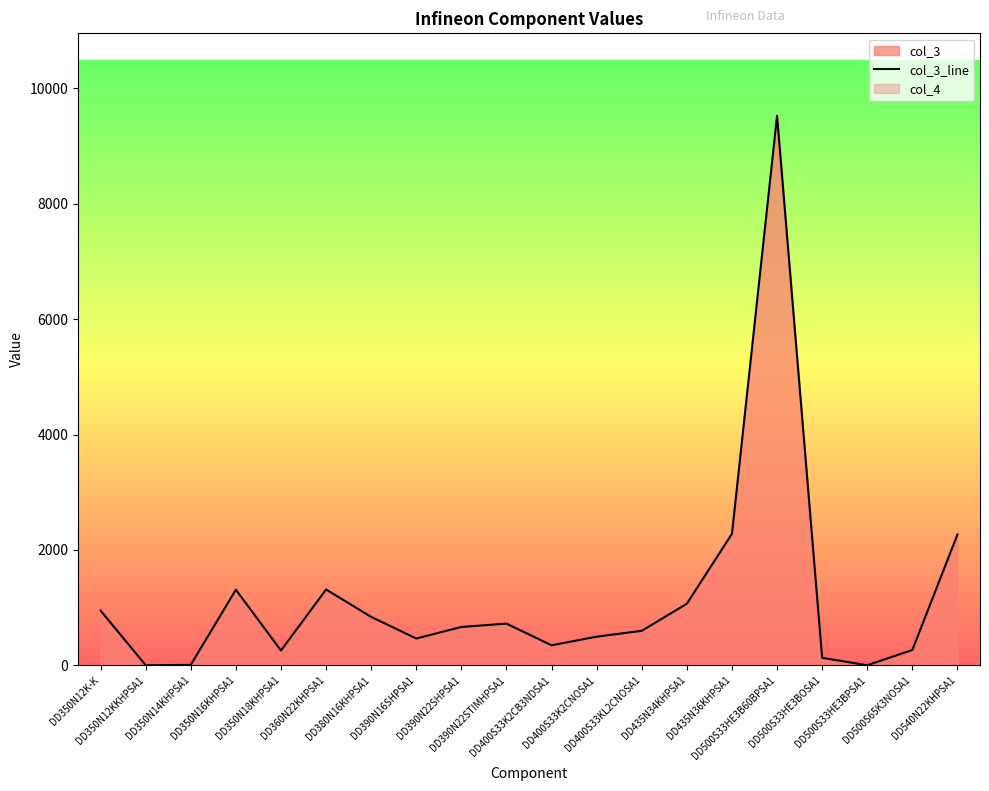

List the labels in order of value, smallest first.

DD350N12KKHPSA1, DD500S33HE3BPSA1, DD350N14KHPSA1, DD500S33HE3BOSA1, DD350N18KHPSA1, DD500S65K3NOSA1, DD400S33K2CB3NDSA1, DD390N16SHPSA1, DD400S33K2CNOSA1, DD400S33KL2CNOSA1, DD390N22SHPSA1, DD390N22STIMHPSA1, DD380N16KHPSA1, DD350N12K-K, DD435N34KHPSA1, DD350N16KHPSA1, DD360N22KHPSA1, DD540N22KHPSA1, DD435N36KHPSA1, DD500S33HE3B60BPSA1